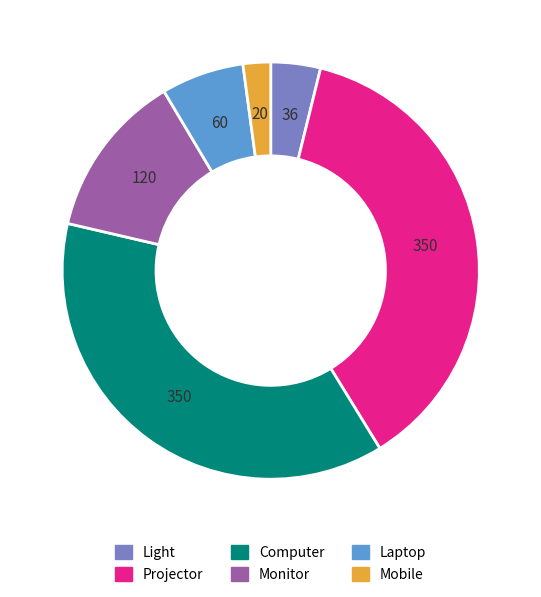

Which slice is the smallest?

Mobile